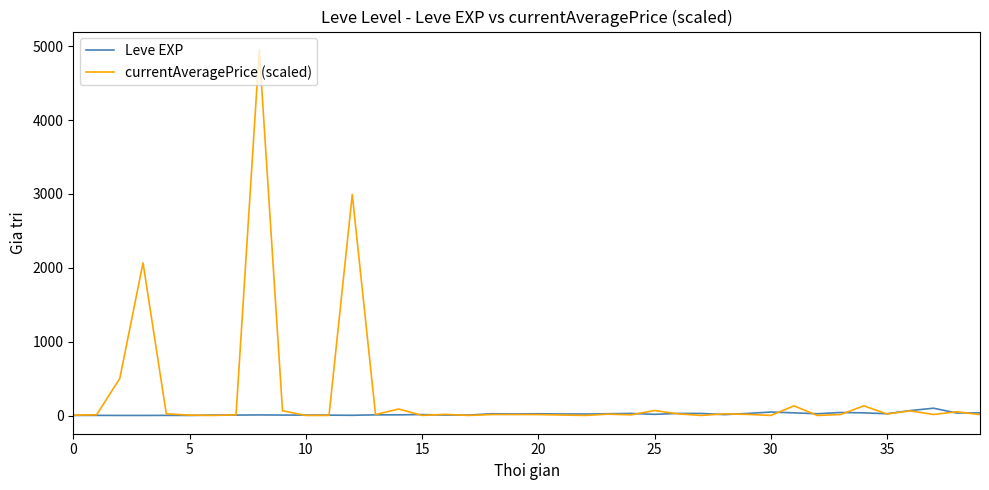

Which series has the largest range (max minus min)?

currentAveragePrice (scaled)